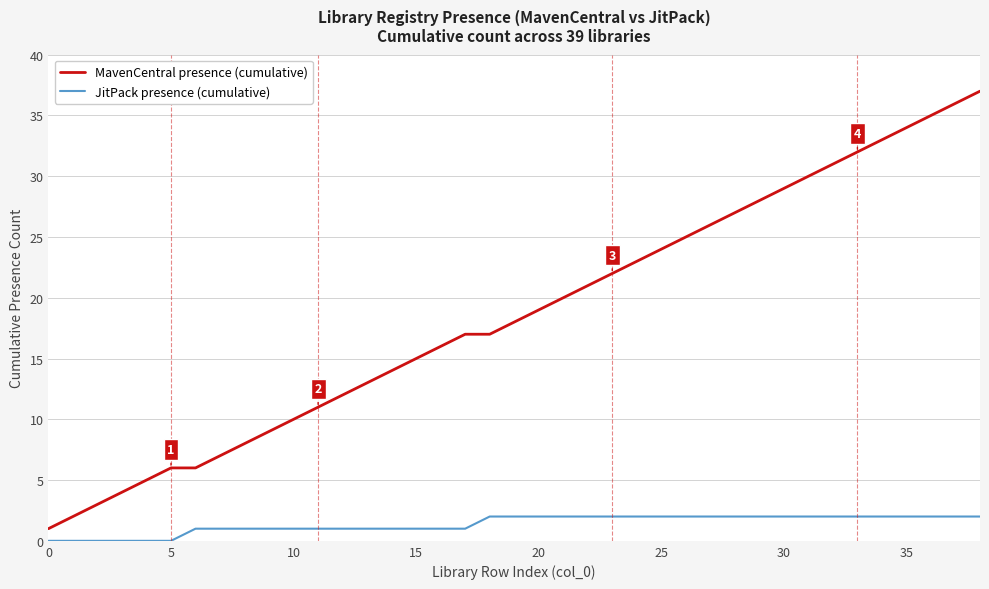

True or false: JitPack presence (cumulative) and MavenCentral presence (cumulative) cross at least once.

False